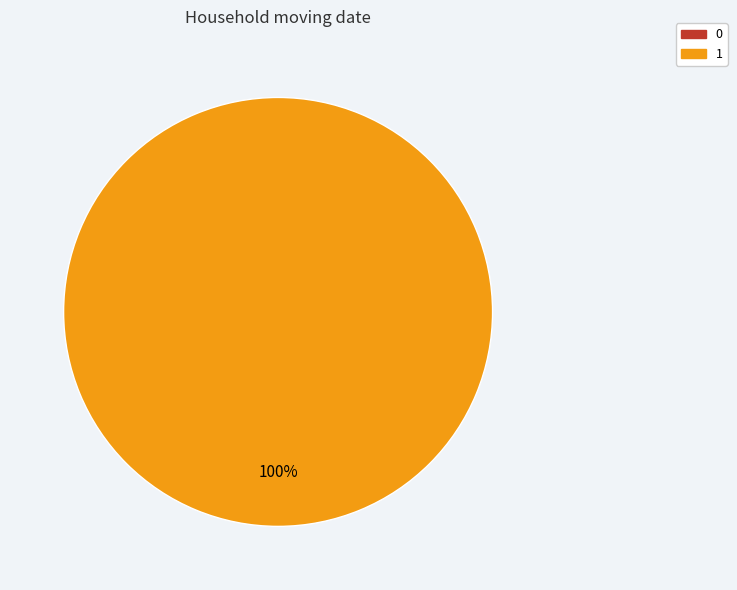

What is the largest slice in the pie chart?

1